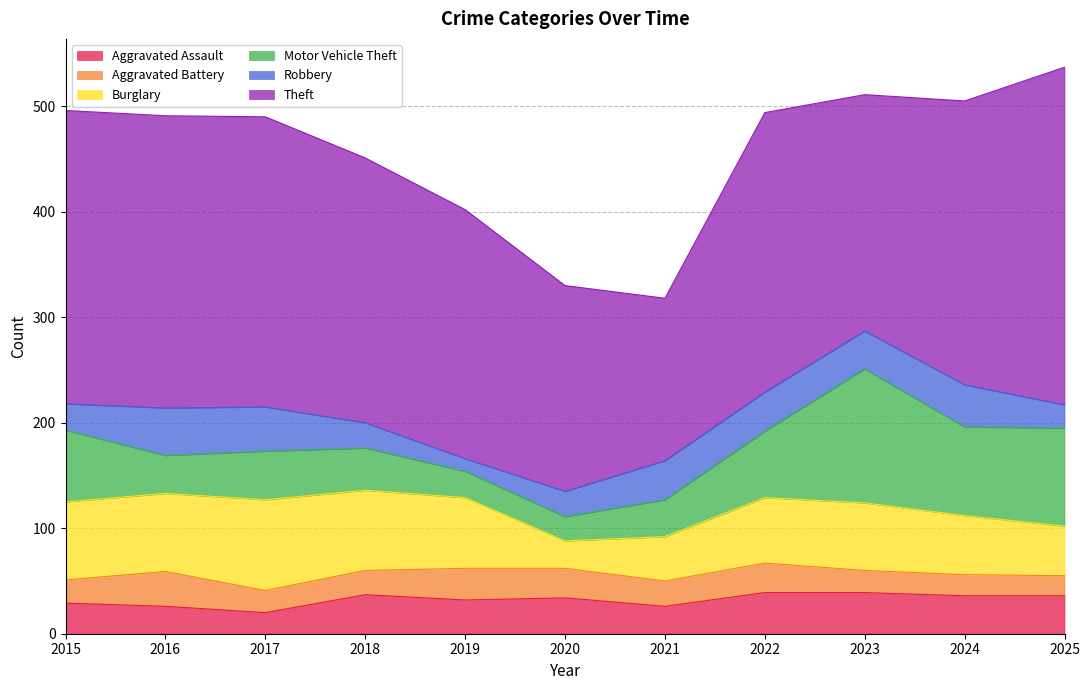

What is the spread (max minus min) of values at 2016?

251